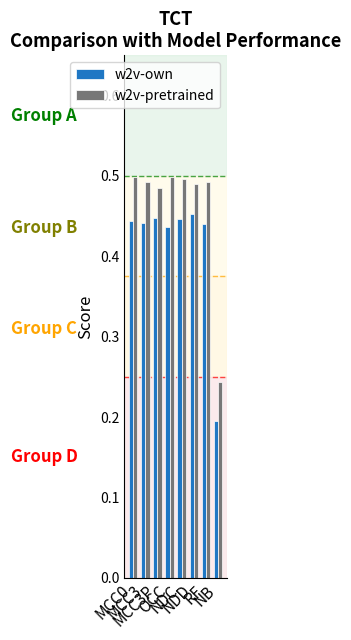

What is the difference between the maximum and minimum values in the w2v-pretrained series?

0.3